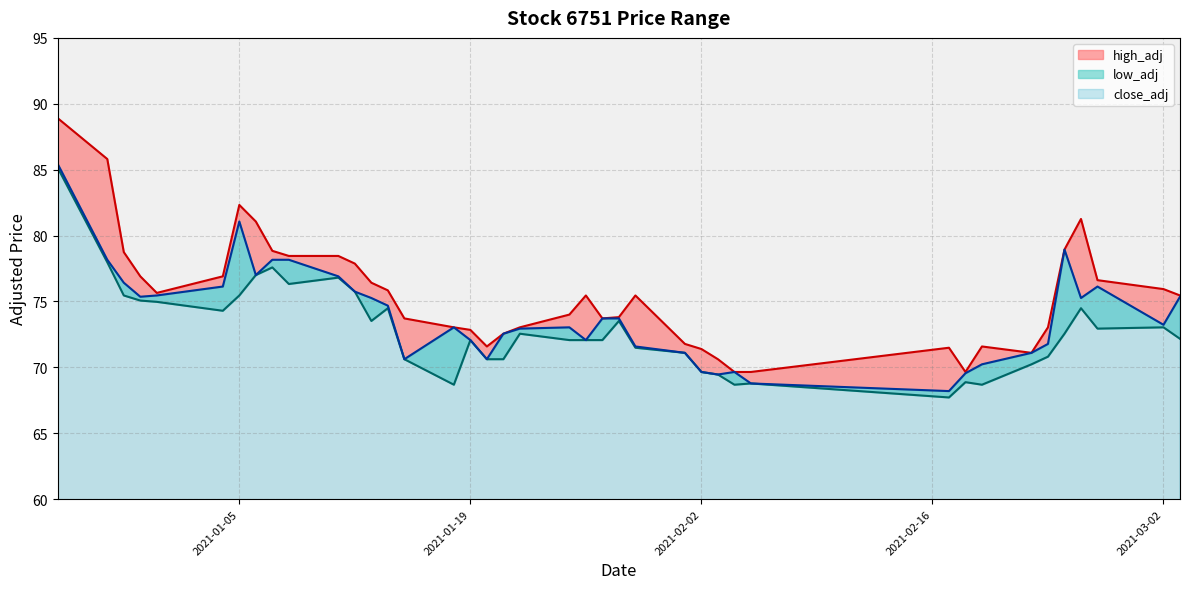

At how many categories does at least one series exceed 71?

36